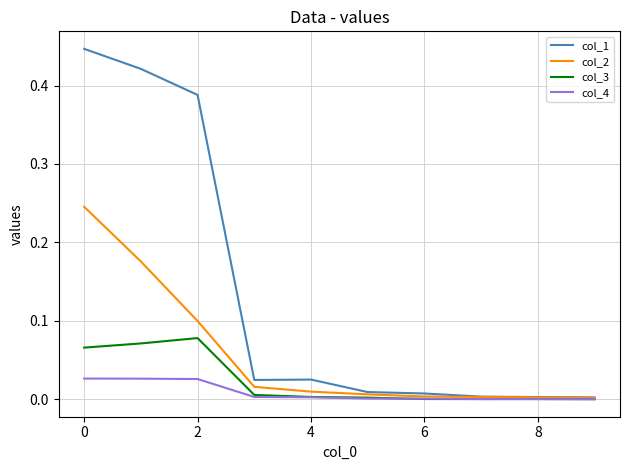

How many lines are shown in the chart?

4